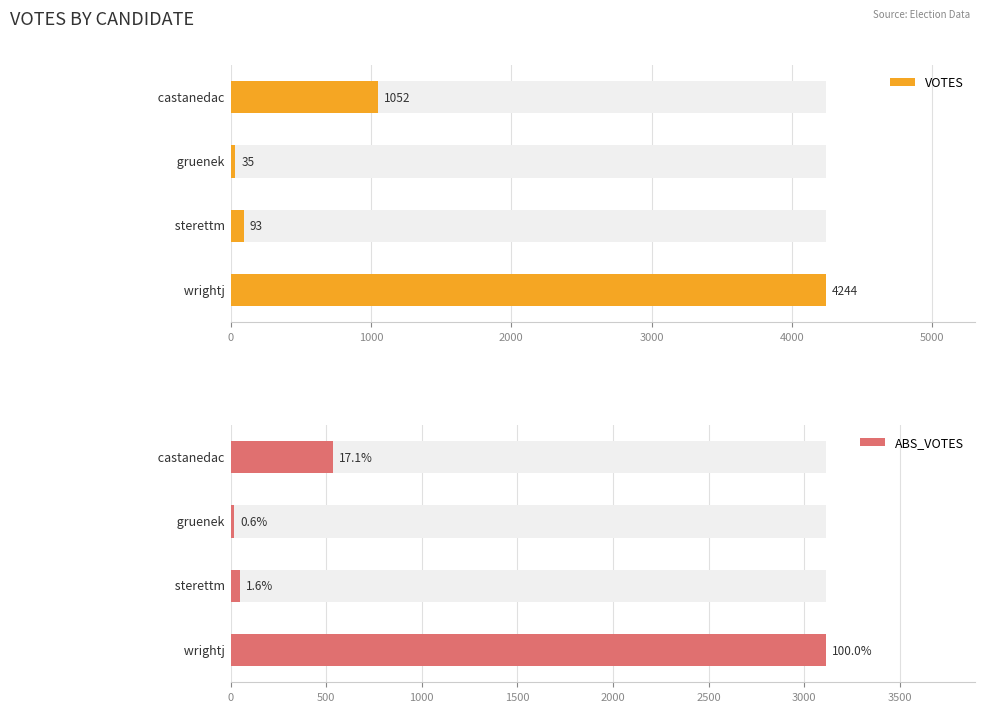

Rank the series at gruenek from highest to lowest value.

VOTES, ABS_VOTES